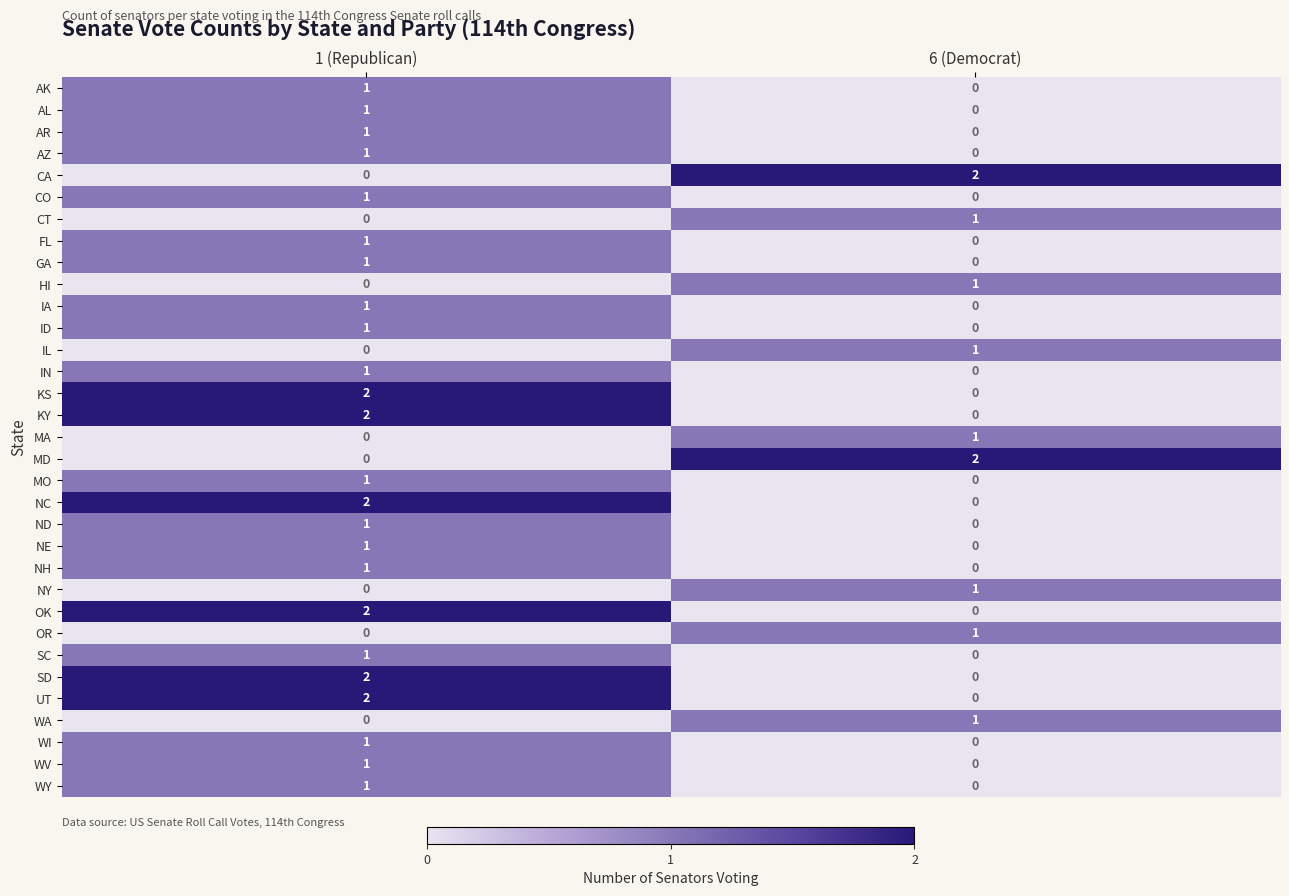

Is the value of NH at 6 (Democrat) greater than the value of CT at 6 (Democrat)?

No